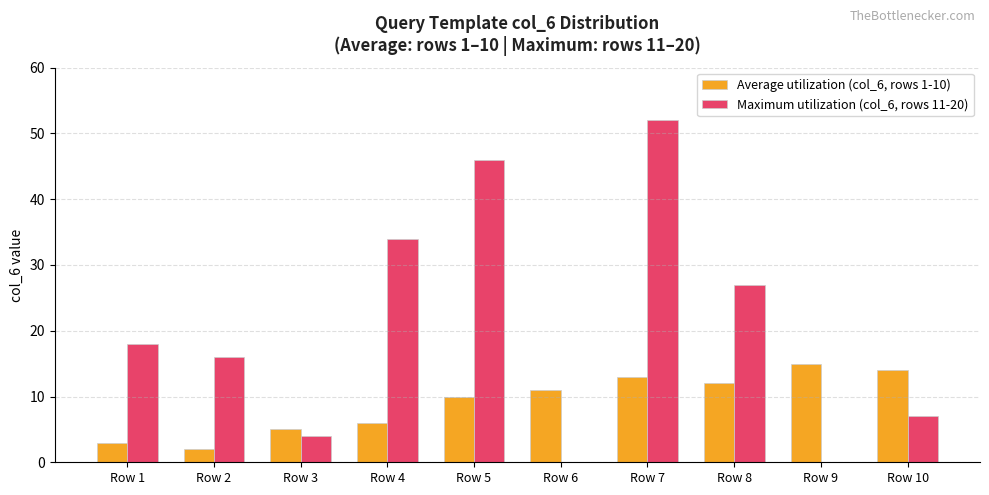

Is it true that Maximum utilization (col_6, rows 11-20) equals 24 at Row 2?

False